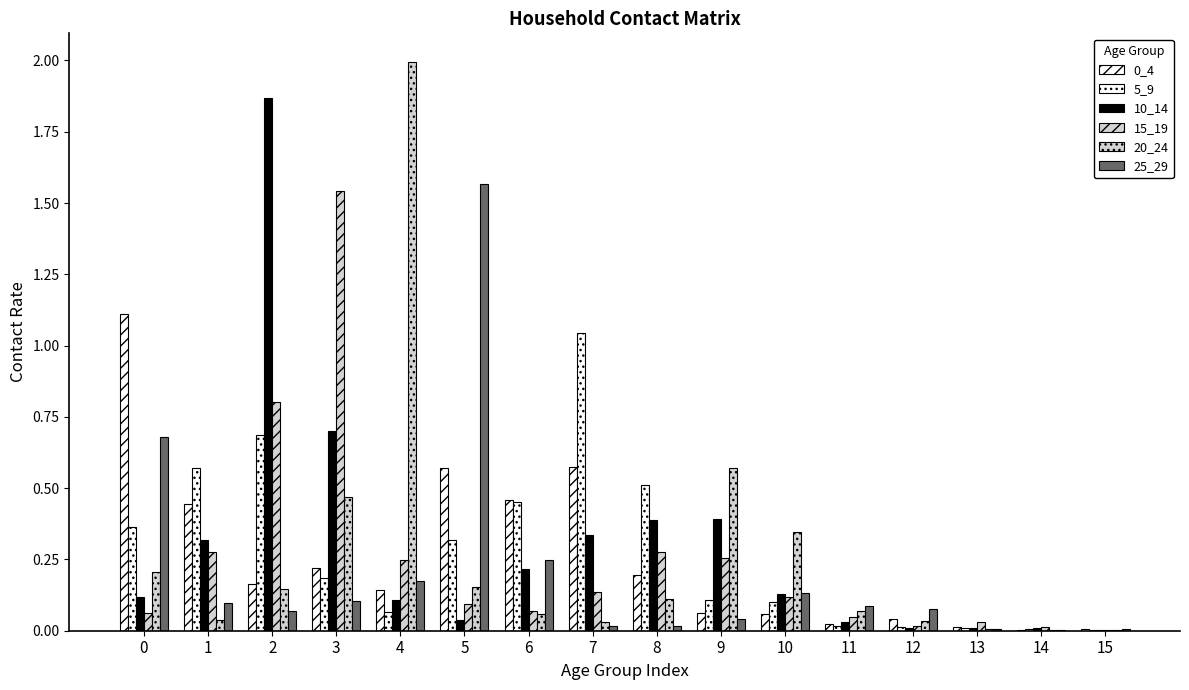

What is the difference between the highest and lowest values at 2?

1.8